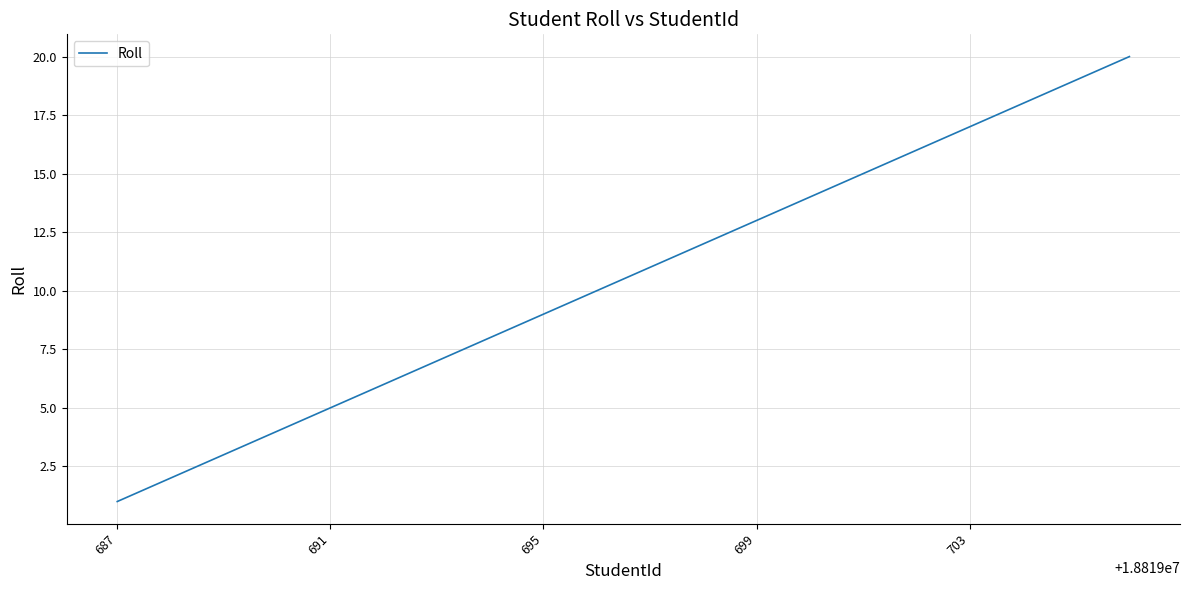

Does the chart have visible grid lines?

Yes